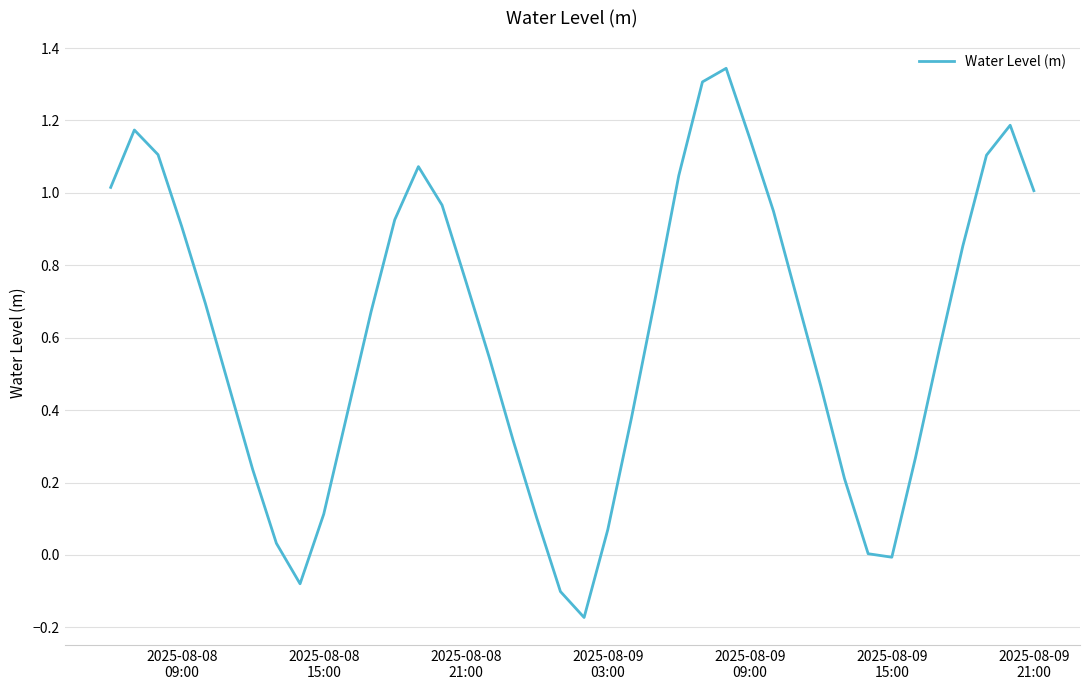

What is the difference between the second highest and minimum values?

1.5